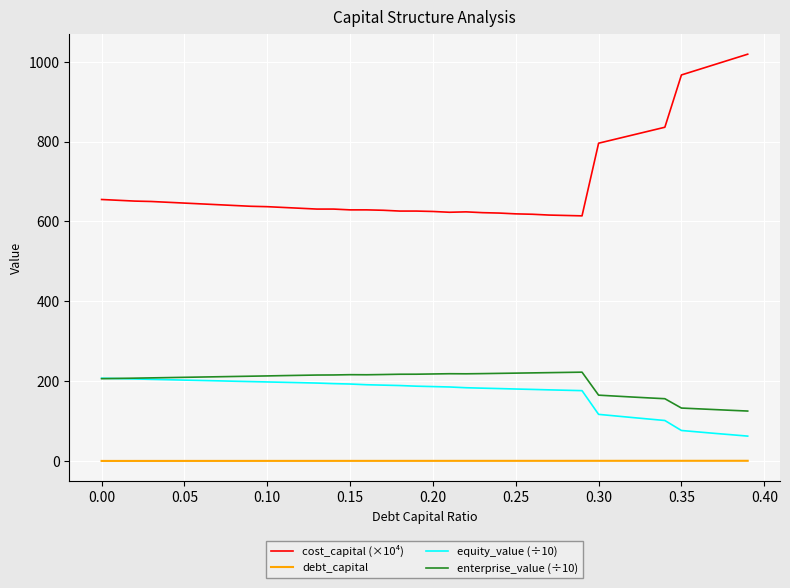

What is the greatest value displayed?

1019.0